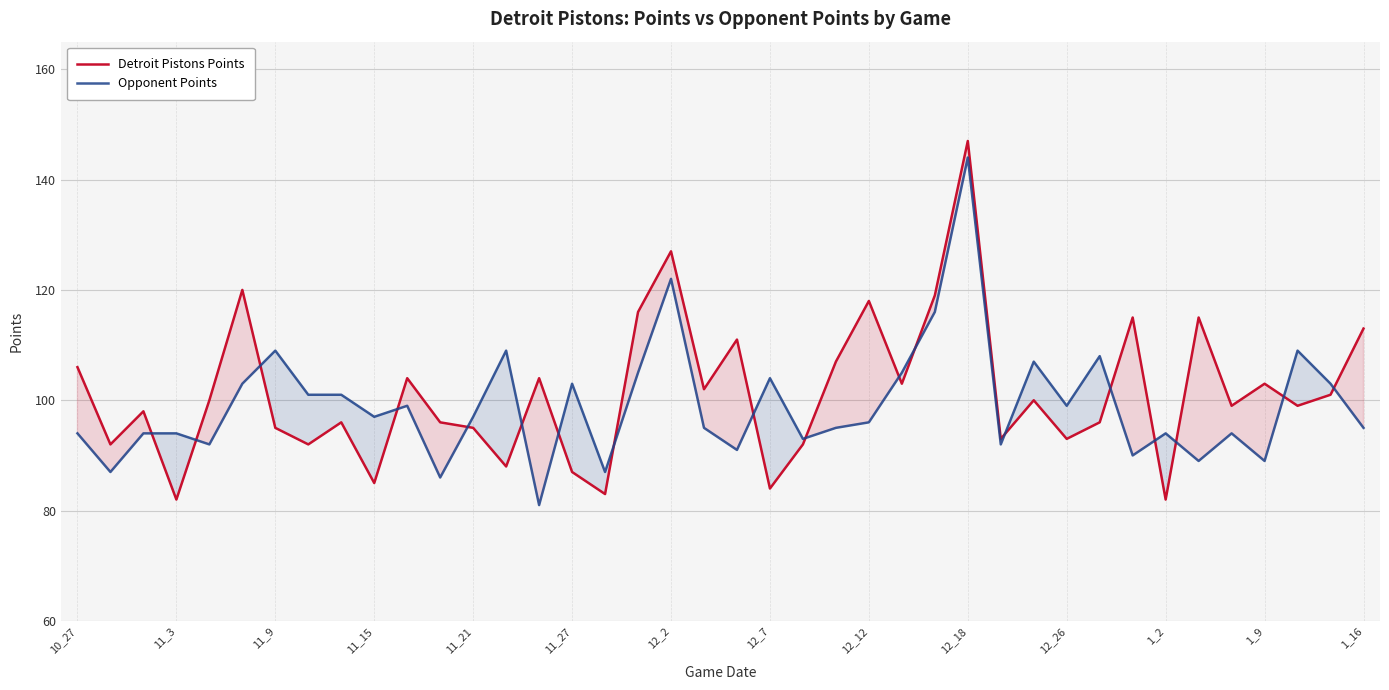

What is the average value of the Opponent Points series?

99